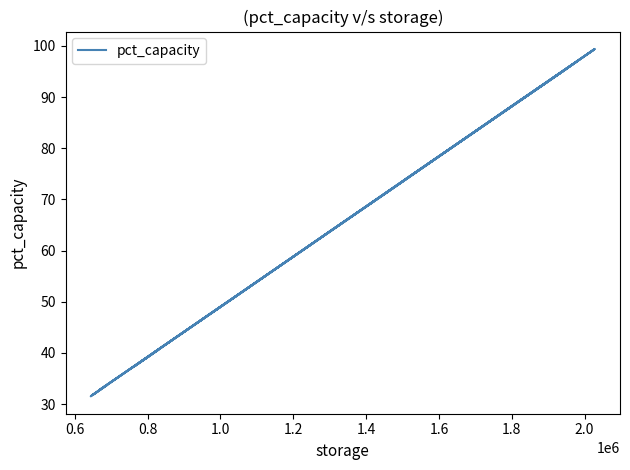

True or false: the data has more than 0 interior local peaks.

True